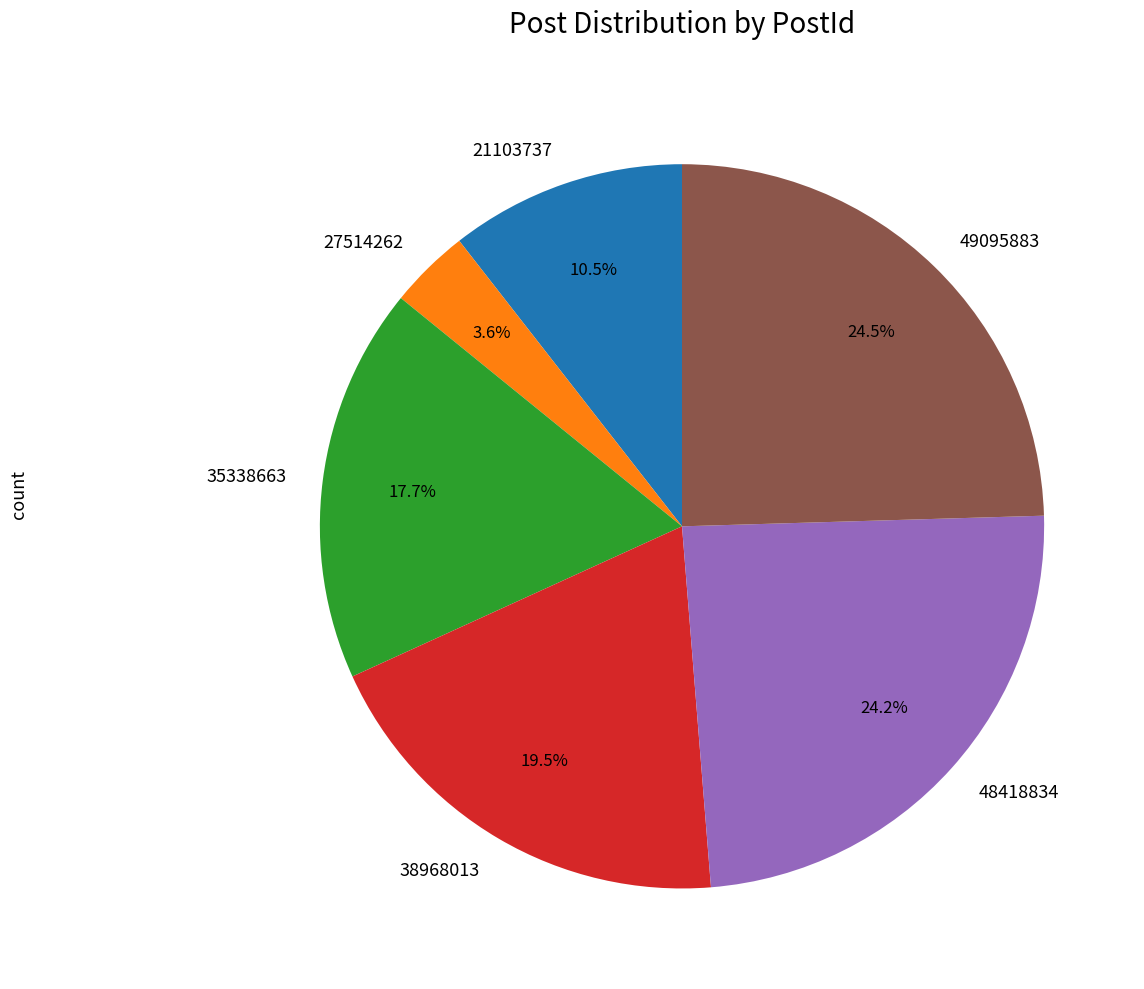

What percentage do 38968013 and 27514262 together represent?

23.1%